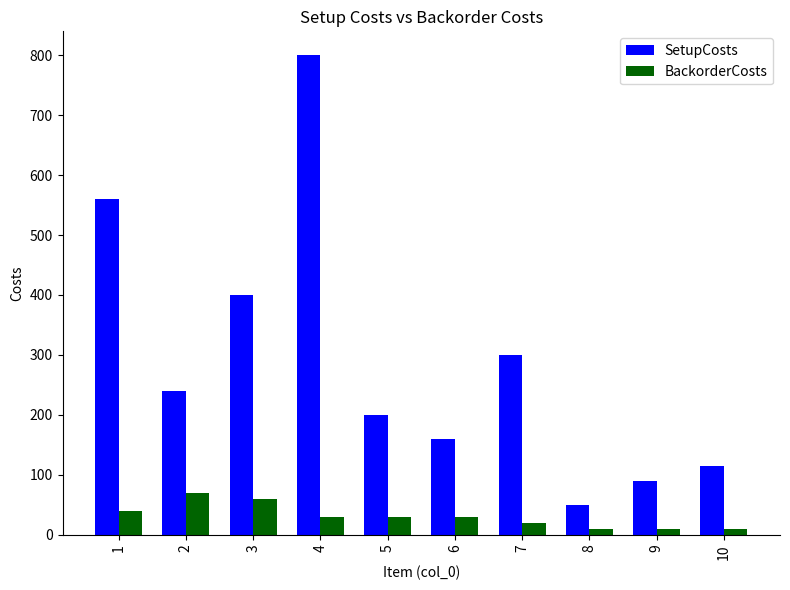

At which label does SetupCosts reach its minimum?

8